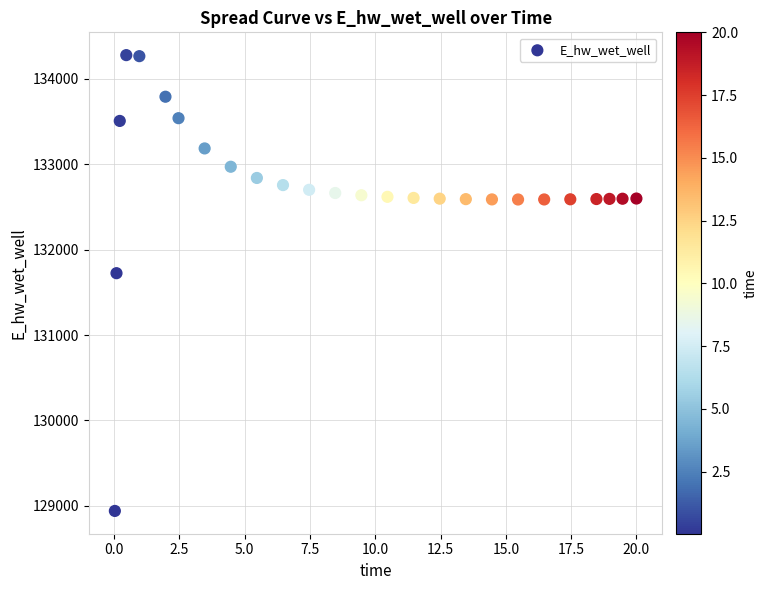

What is the range of X values (max minus min)?

20.0